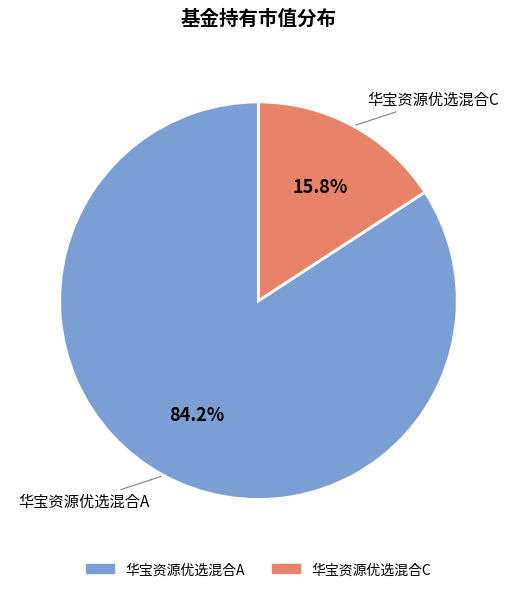

To the nearest percent, what portion does 华宝资源优选混合C represent?

16%